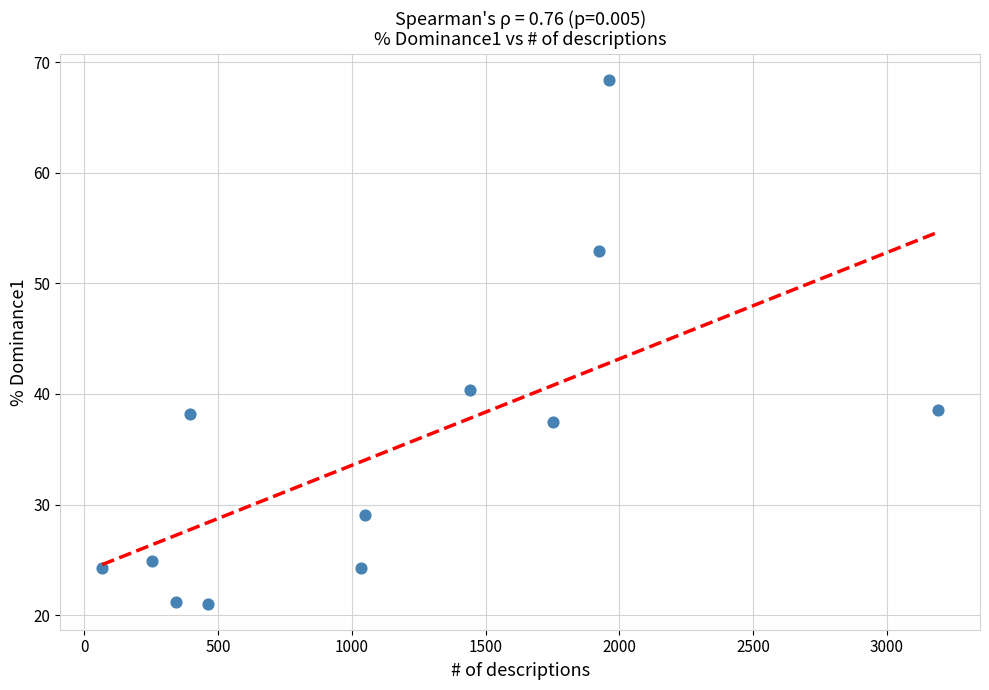

What is the average X value?

1156.3